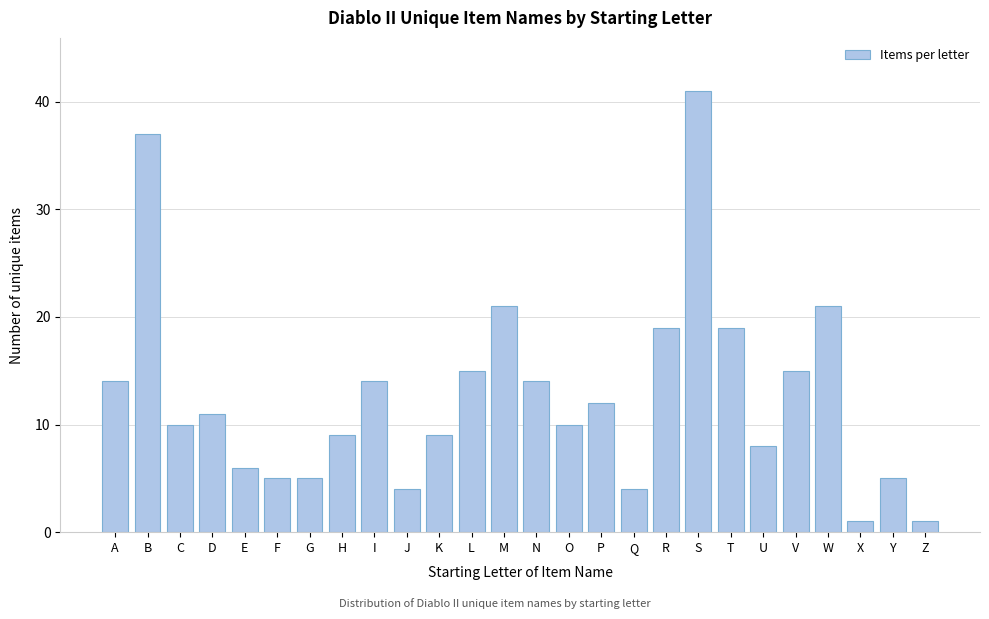

Reading left to right, what are all the values shown in this chart?

A=14	B=37	C=10	D=11	E=6	F=5	G=5	H=9	I=14	J=4	K=9	L=15	M=21	N=14	O=10	P=12	Q=4	R=19	S=41	T=19	U=8	V=15	W=21	X=1	Y=5	Z=1